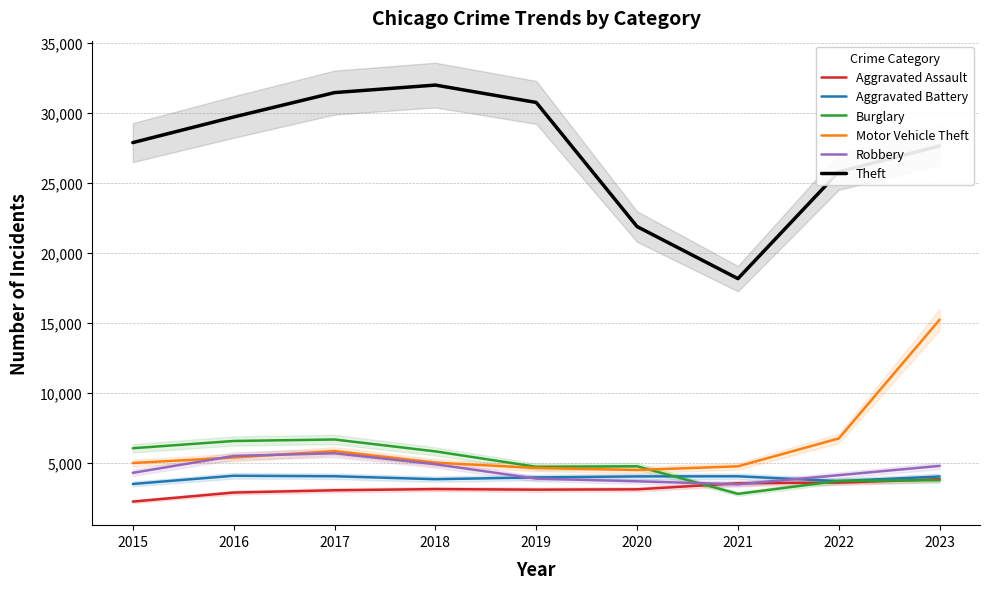

What is the value of the Aggravated Battery point at the 1st from the left?

3486